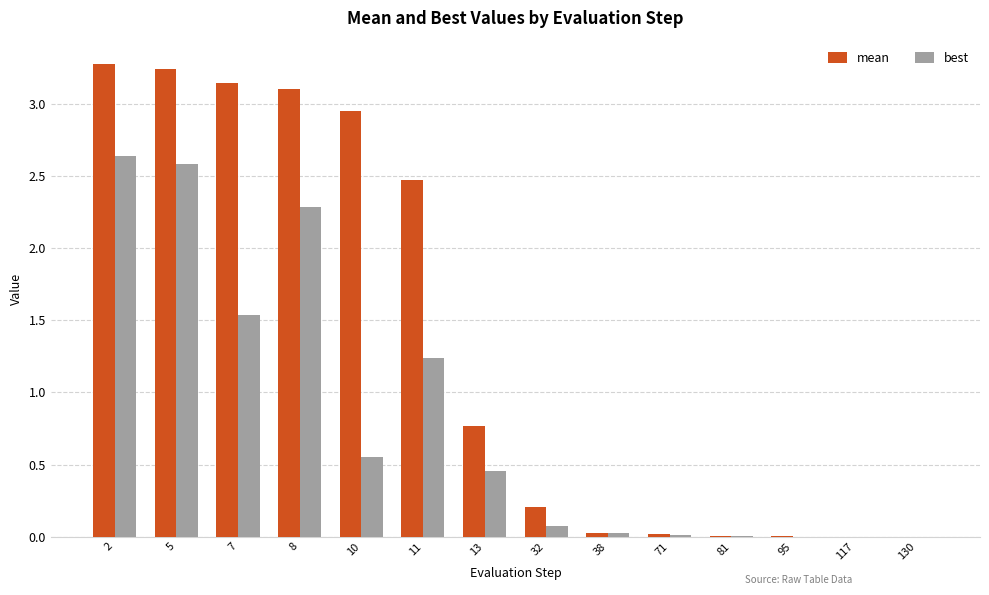

What is the sum of all best values?

11.4